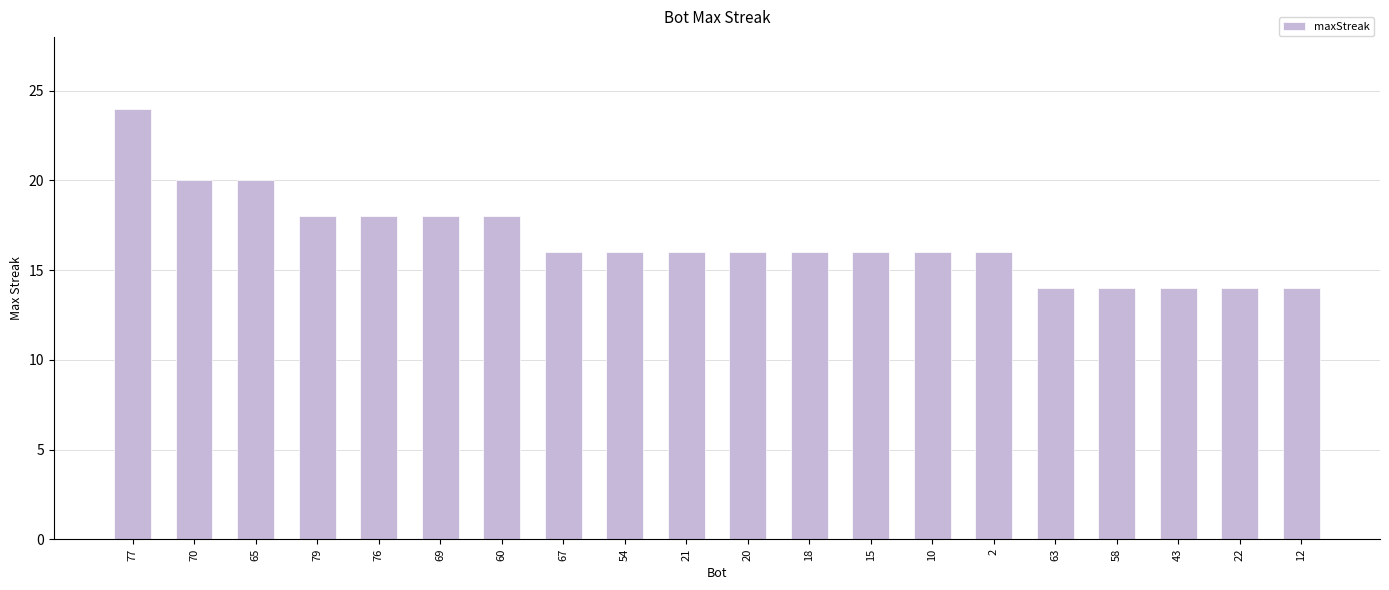

What is the approximate value at 43?

14